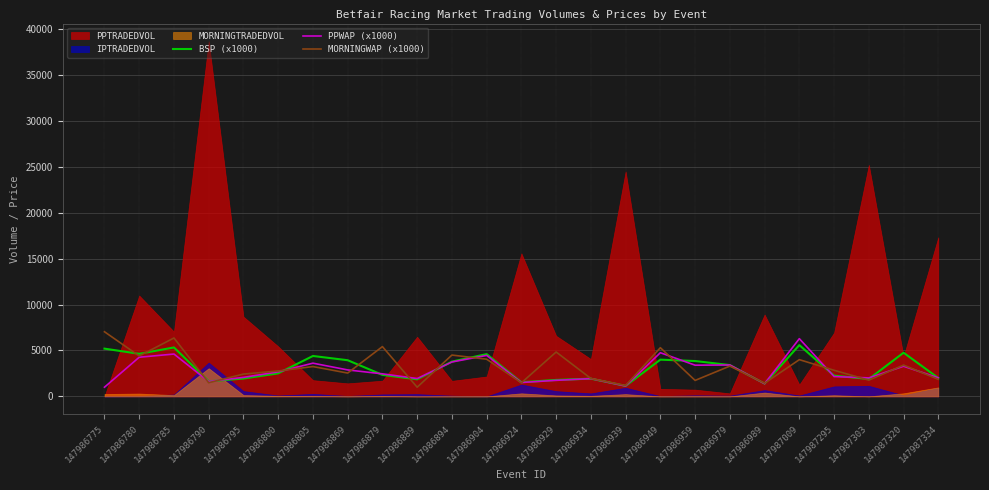

True or false: BSP (x1000) has more than 1 interior local peaks.

True